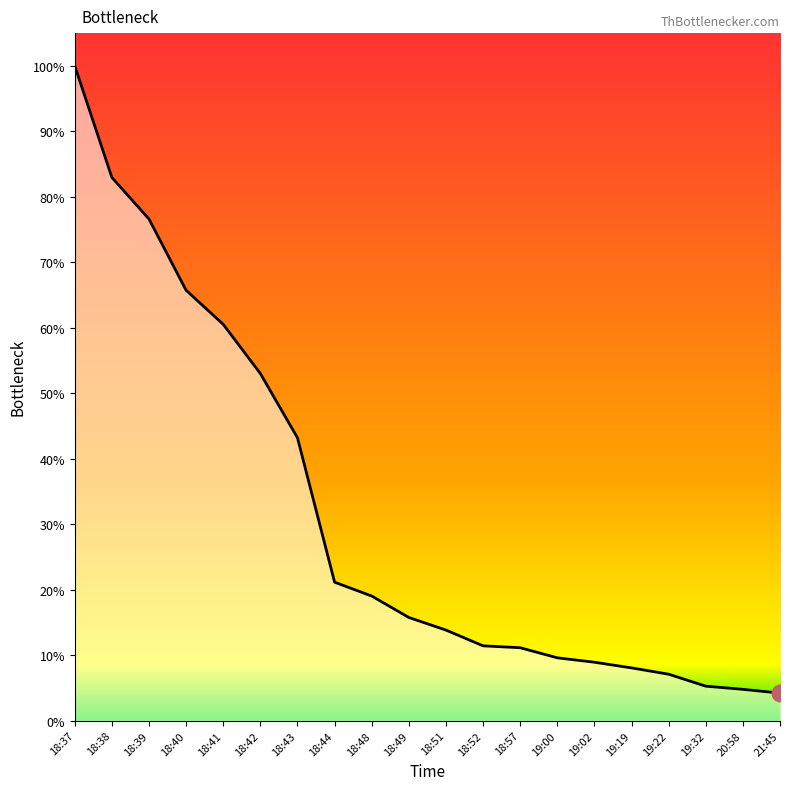

What is the ratio of the value at 19:32 to the value at 18:51?

0.4